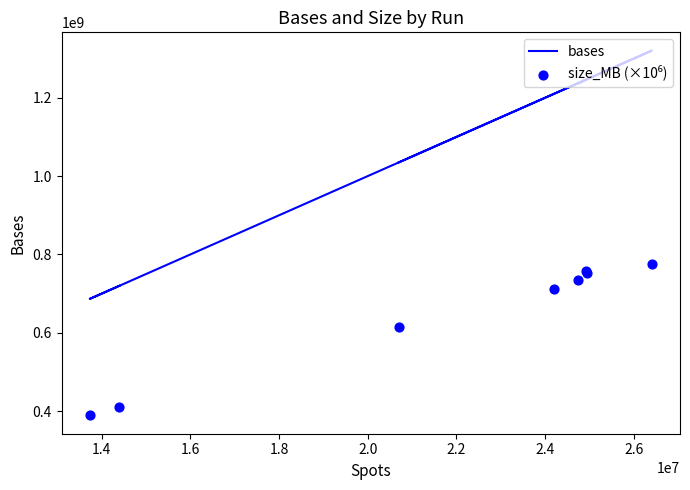

Which series has the widest spread of Y values?

bases